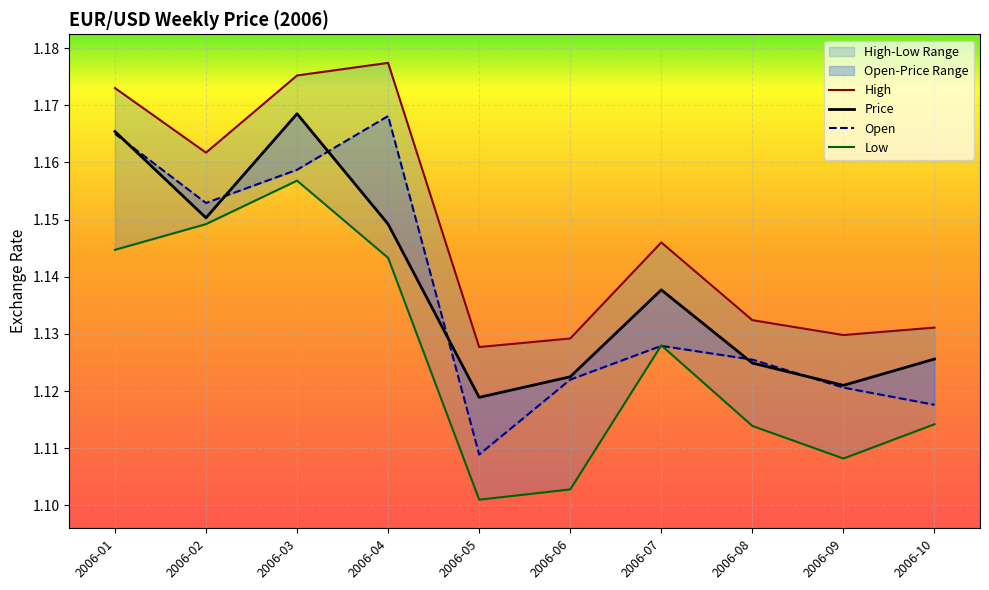

Count the number of categories in the chart.

10